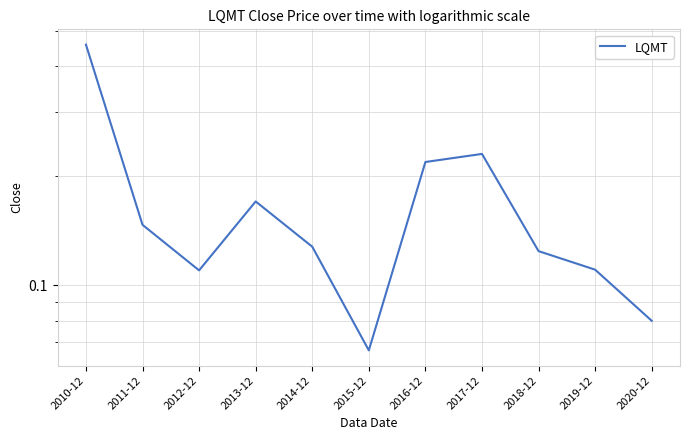

At which category does the data reach its first local peak?

2013-12